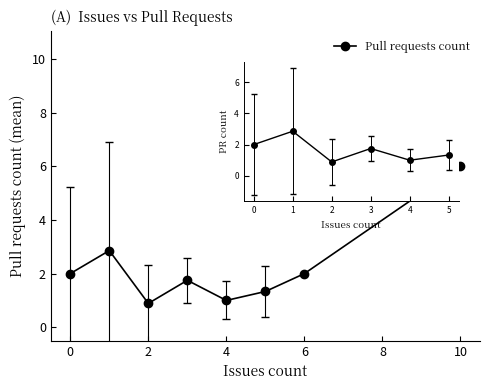

What is the value of the 1st point from the left?

2.0